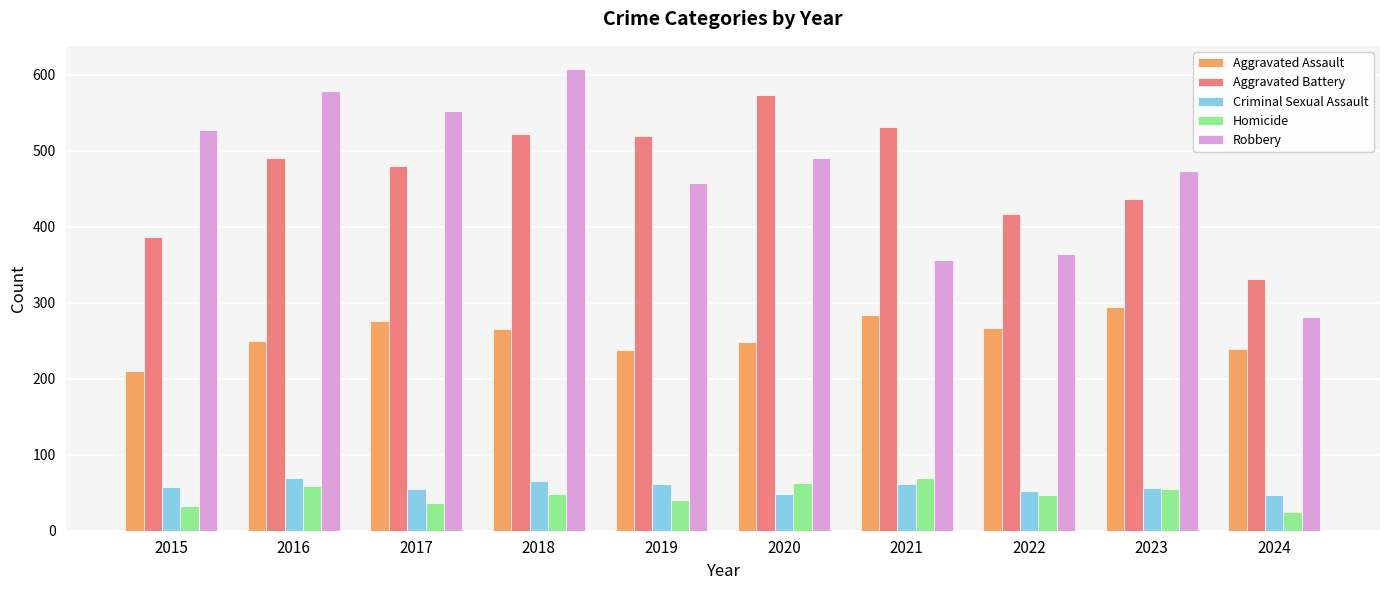

Between 2016 and 2021, which series saw the biggest shift?

Robbery